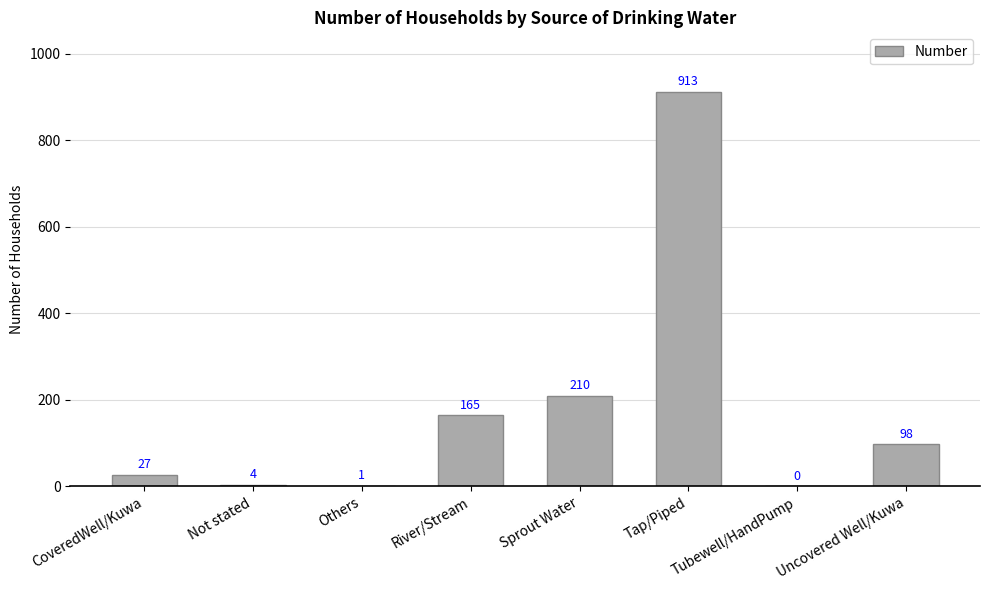

Which category has the highest value across all series?

Tap/Piped